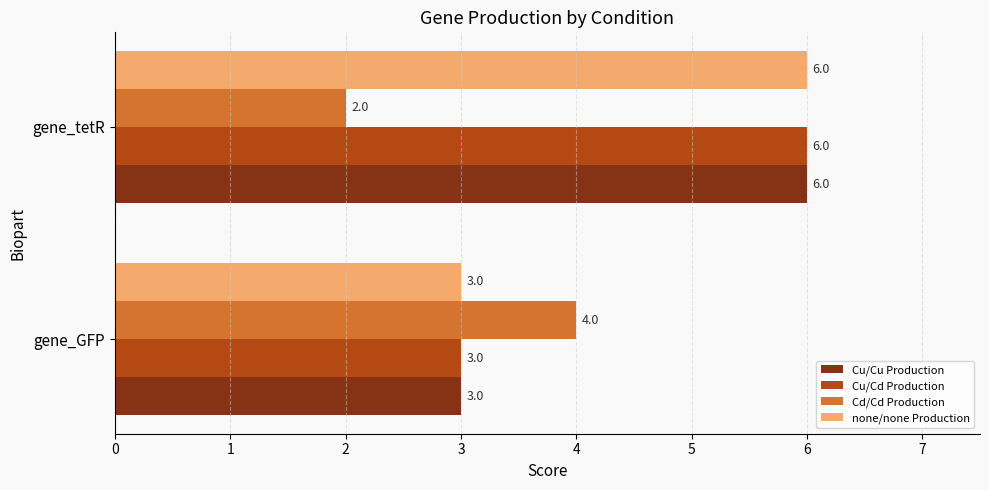

What is the total value across all series at gene_tetR?

20